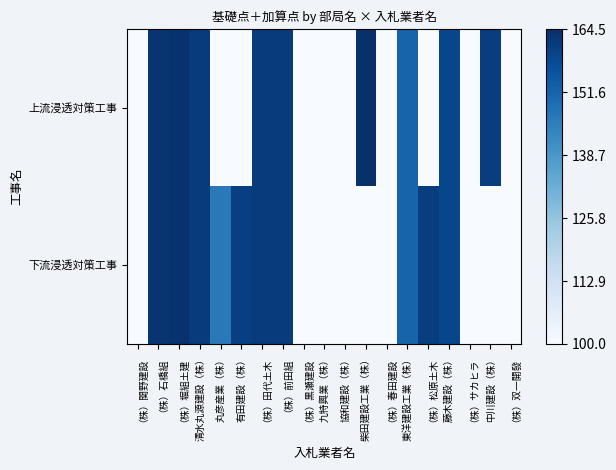

Reading left to right, transcribe all the data shown in this chart.

上流浸透対策工事: （株）関野建設=100.0	（株）石橋組=163.3	（株）堀組土建=163.8	清水丸源建設（株）=161.5	丸彦産業（株）=100.0	有田建設（株）=100.0	（株）田代土木=161.7	（株）前田組=161.5	（株）黒瀬建設=100.0	九特興業（株）=100.0	協和建設（株）=100.0	柴田建設工業（株）=164.5	（株）春田建設=100.0	東洋建設工業（株）=151.4	（株）松原土木=100.0	藤木建設（株）=158.8	（株）サカヒラ=100.0	中川建設（株）=160.8	（株）双一開發=100.0
下流浸透対策工事: （株）関野建設=100.0	（株）石橋組=163.3	（株）堀組土建=163.8	清水丸源建設（株）=161.5	丸彦産業（株）=146.2	有田建設（株）=160.6	（株）田代土木=161.7	（株）前田組=161.5	（株）黒瀬建設=100.0	九特興業（株）=100.0	協和建設（株）=100.0	柴田建設工業（株）=100.0	（株）春田建設=100.0	東洋建設工業（株）=151.4	（株）松原土木=160.8	藤木建設（株）=158.8	（株）サカヒラ=100.0	中川建設（株）=100.0	（株）双一開發=100.0